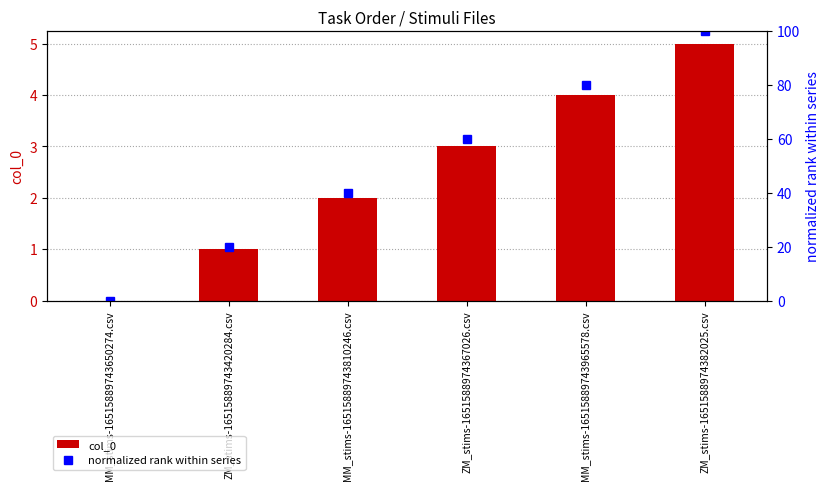

What is the greatest value displayed?

100